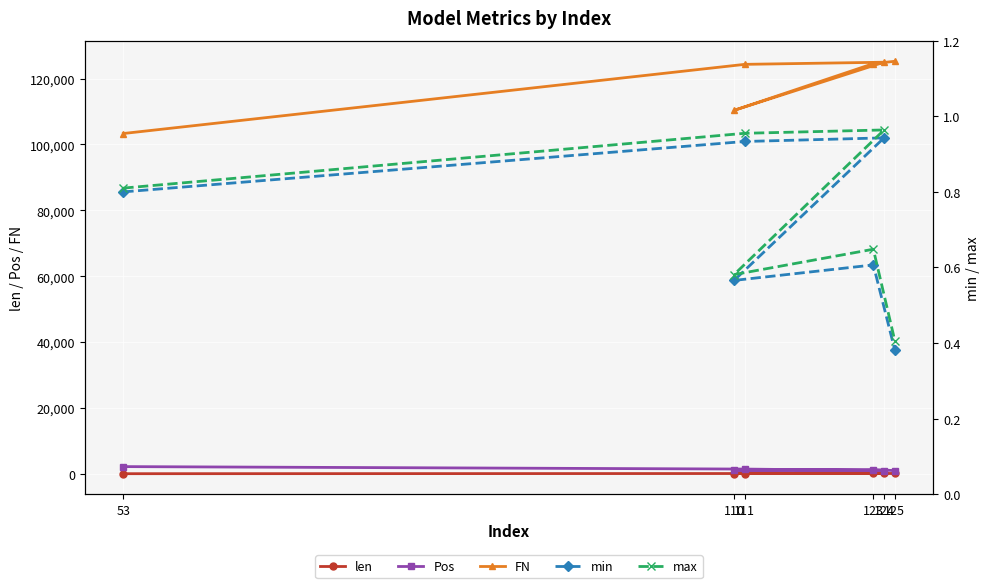

Which series has the widest spread of values?

FN